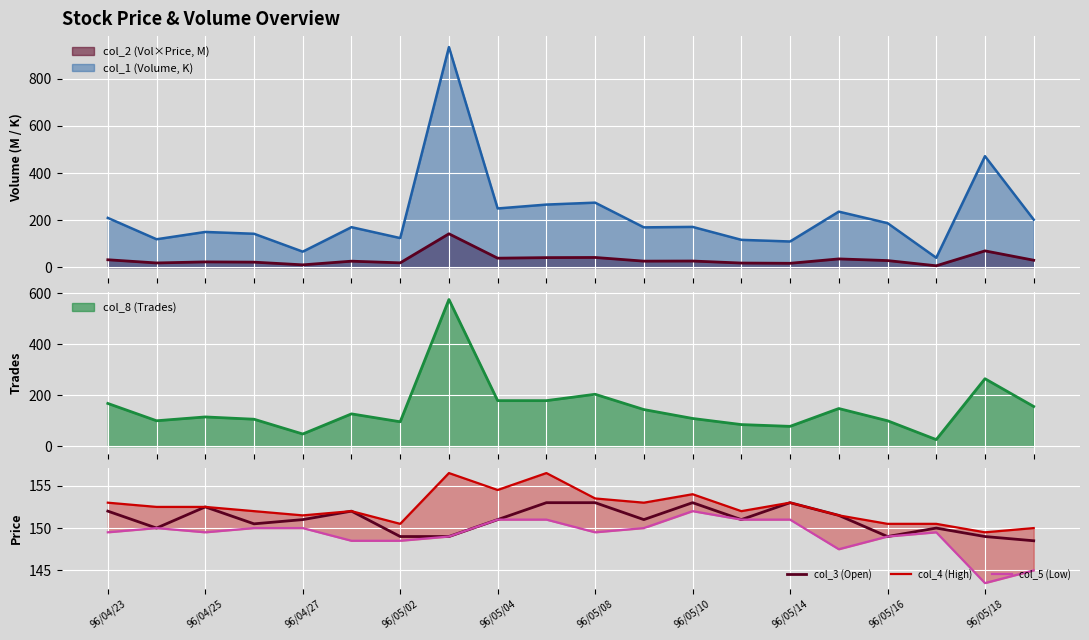

How many interior local peaks does the col_5 (Low) series have?

3